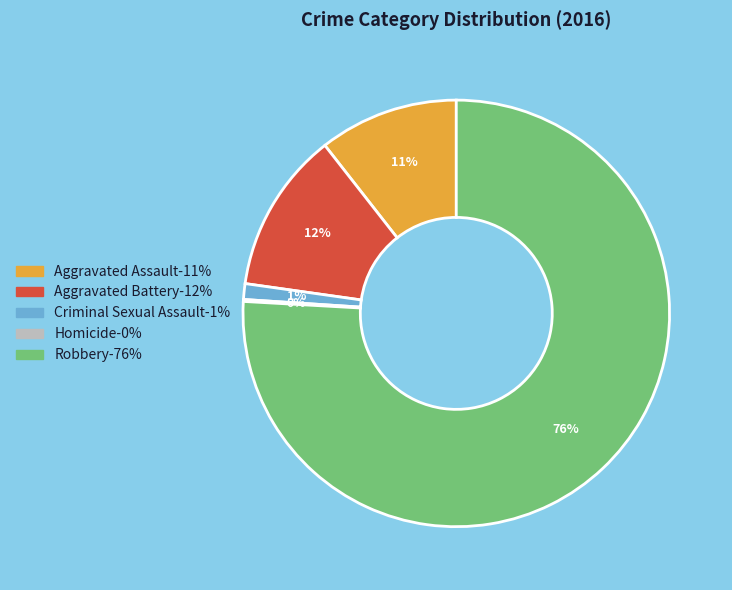

To the nearest percent, what is the combined percentage of Aggravated Battery and Aggravated Assault?

23%